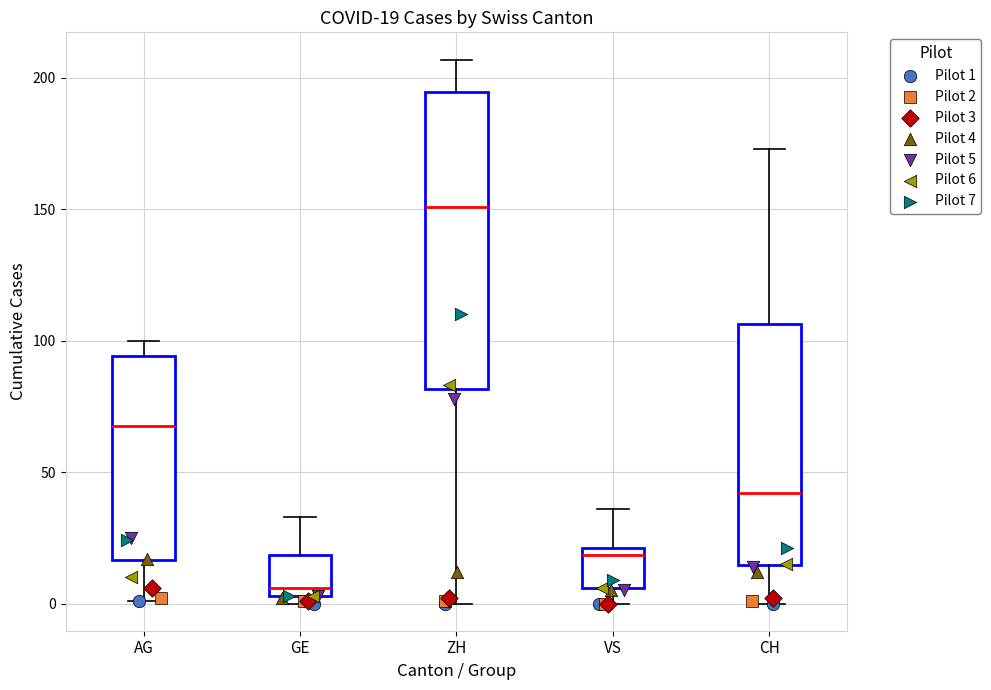

Which box is the tallest, from its lower edge to its upper edge?

ZH